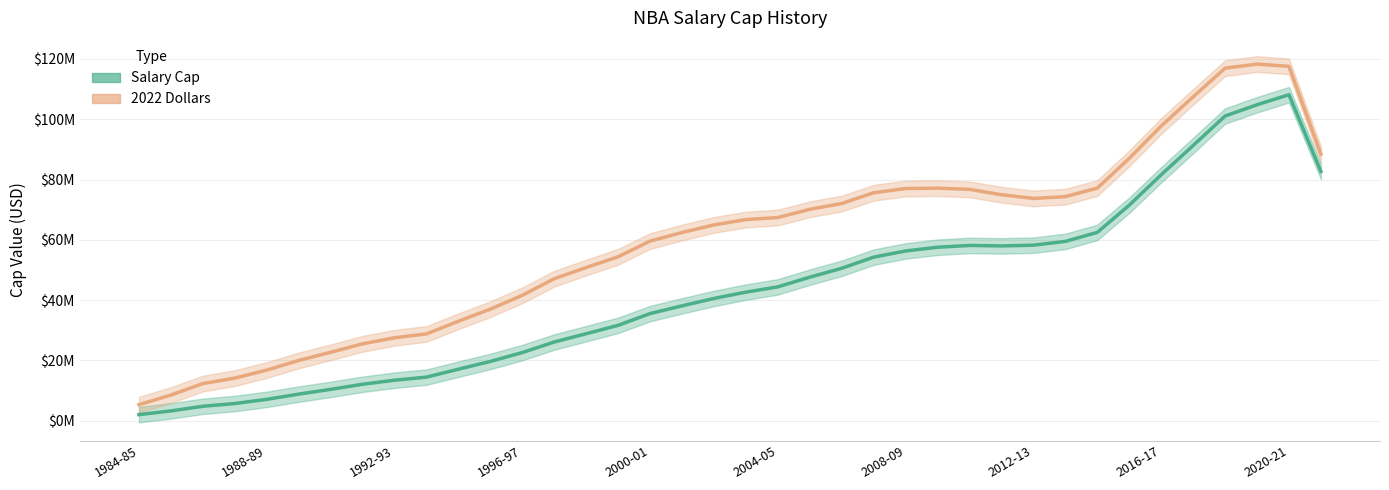

What is the label of the 31st point from the left?

2014-15